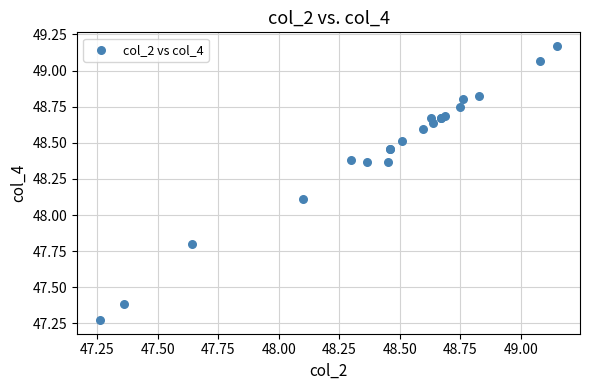

What Y value in the scatter plot is closest to 48?

48.1